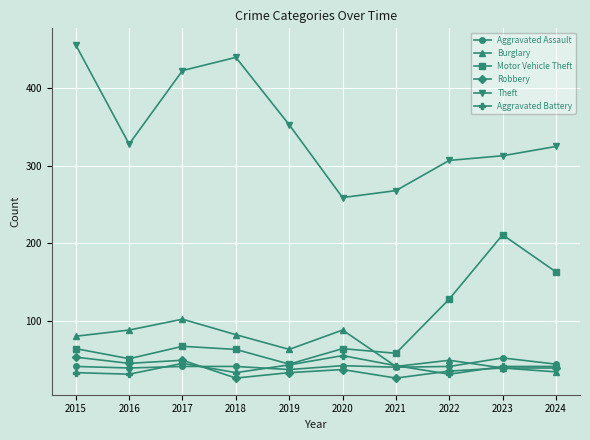

What is the smallest value displayed?

26